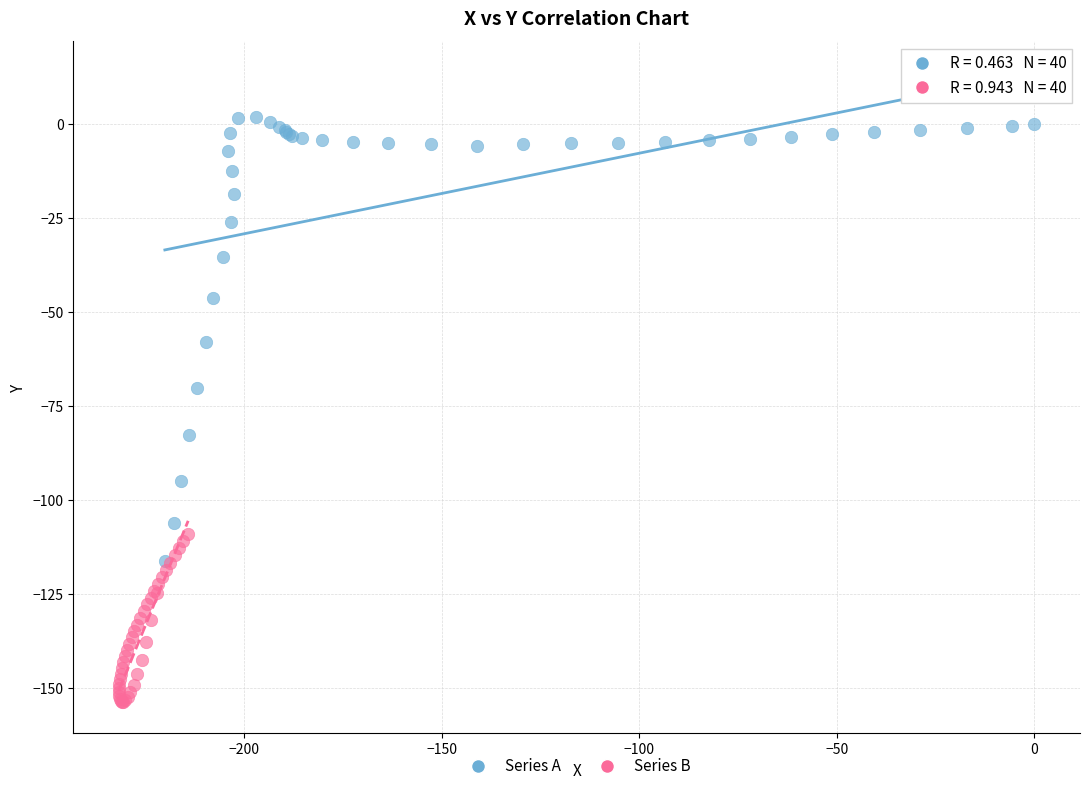

Which series reaches the maximum Y coordinate?

Series A